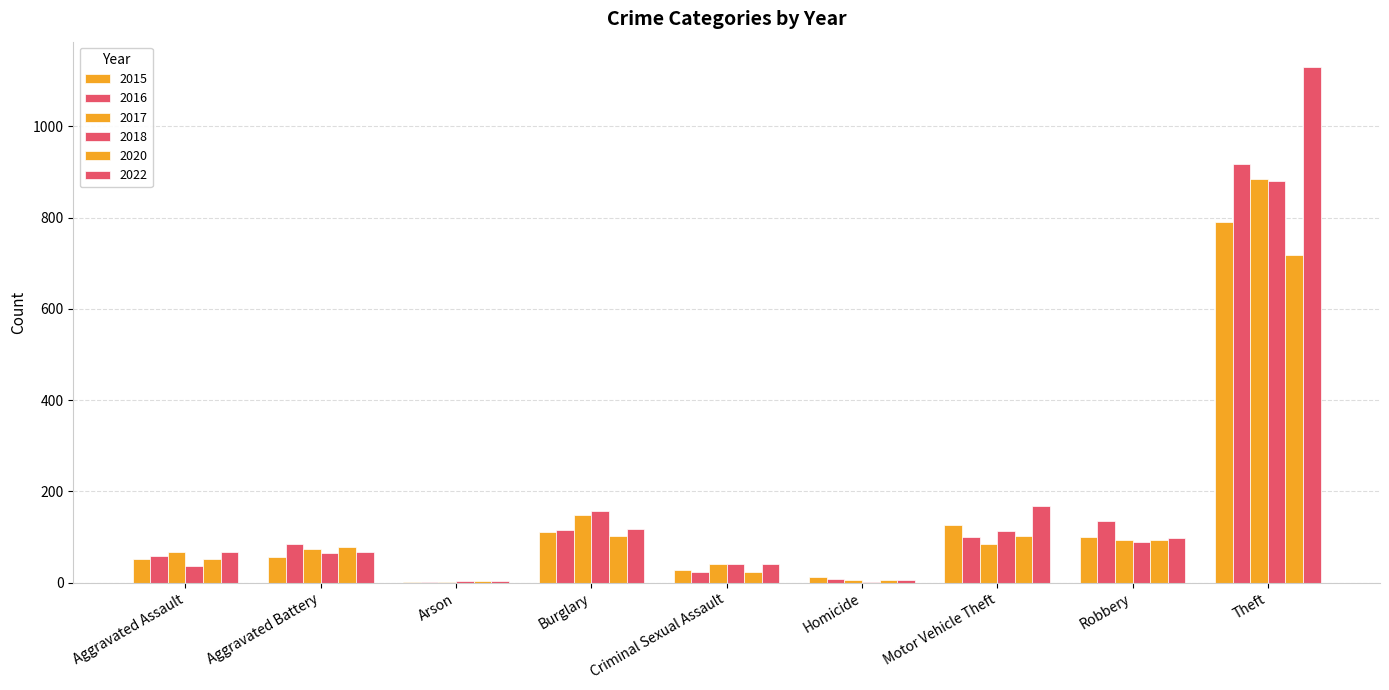

Does the chart contain stacked bars?

No